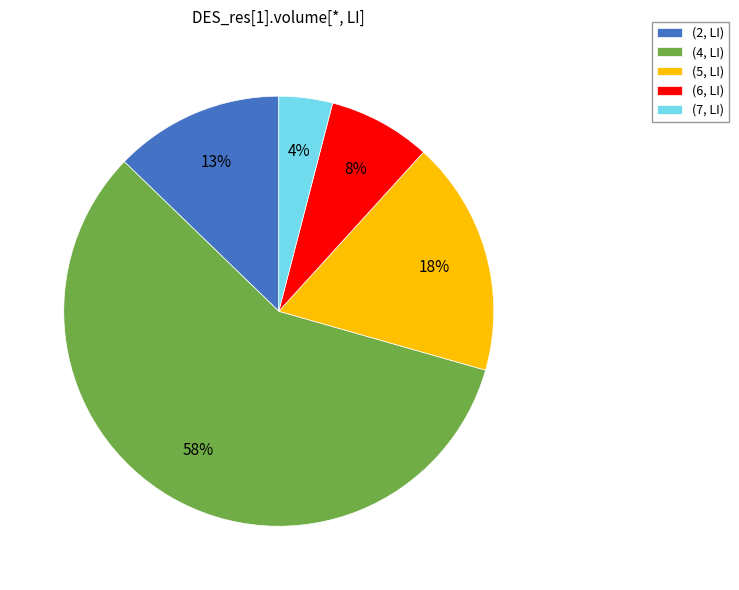

The (2, LI) slice represents 13% of the pie. True or false?

True